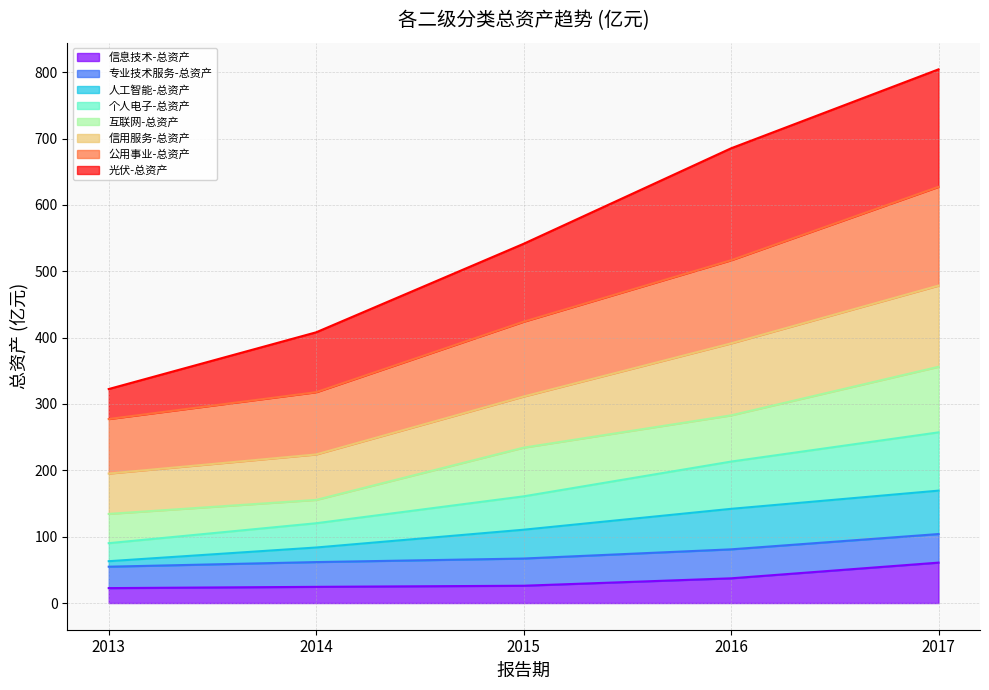

True or false: 个人电子-总资产 and 信息技术-总资产 intersect in this chart.

False